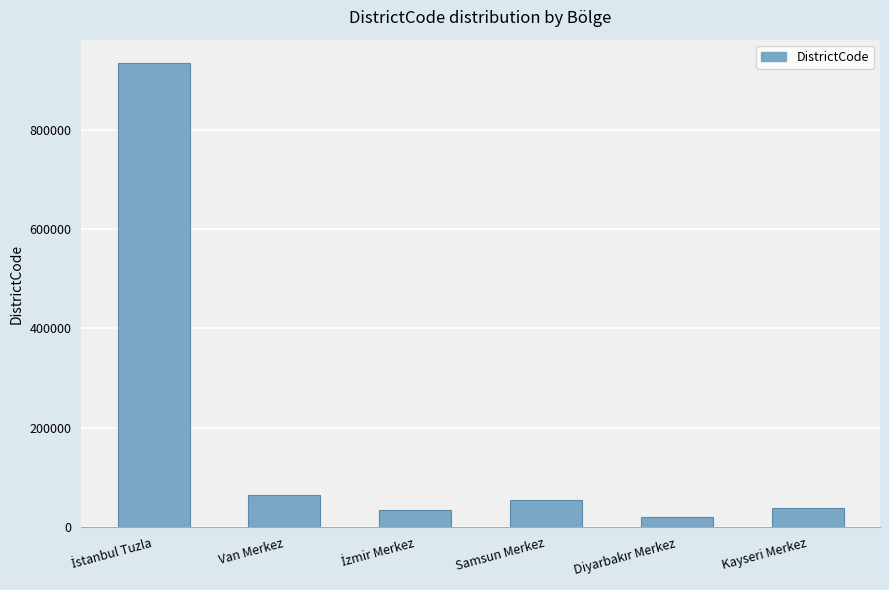

What position from the left is Kayseri Merkez?

6